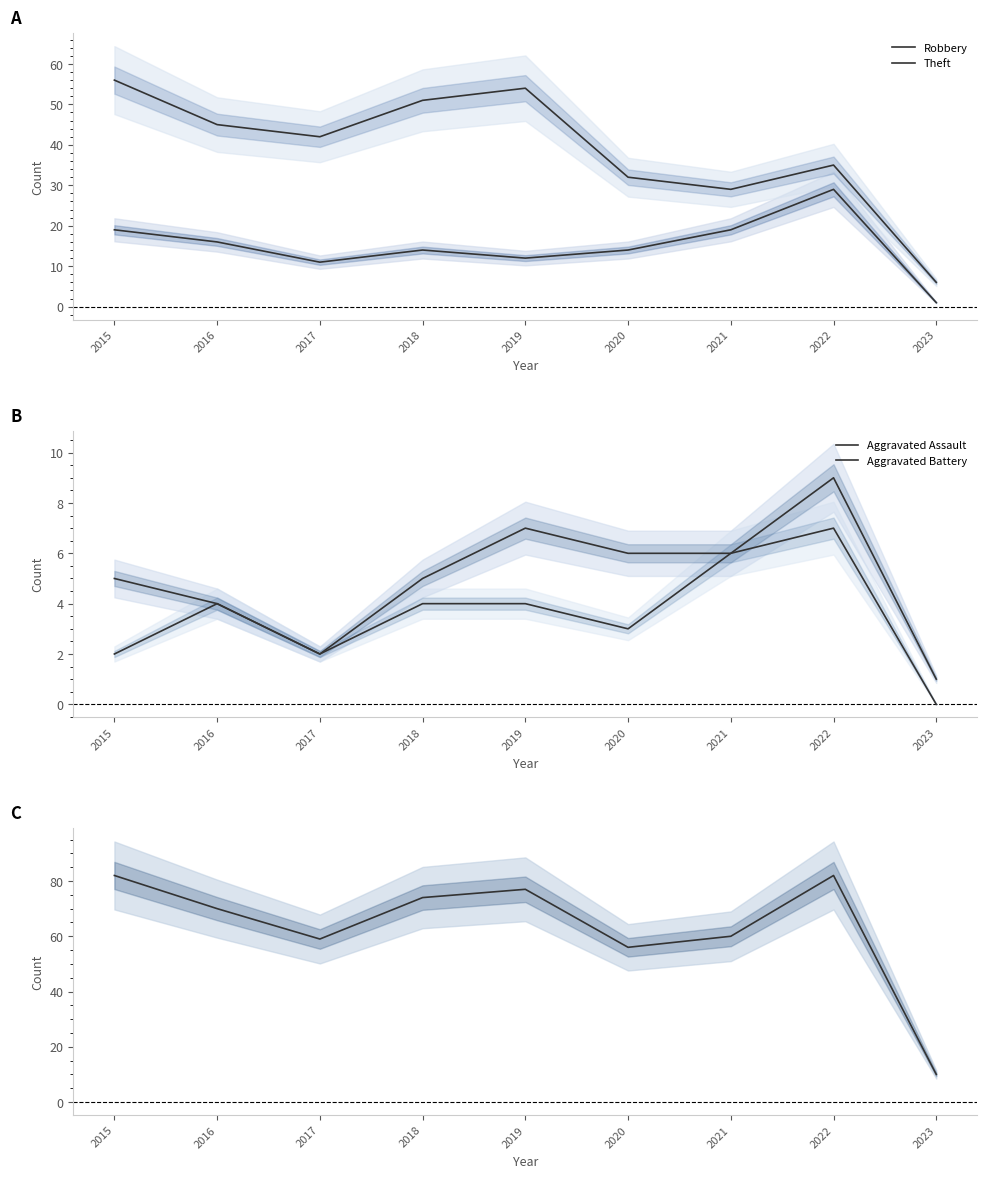

True or false: Aggravated Assault has more than 0 points higher than both neighbors.

True